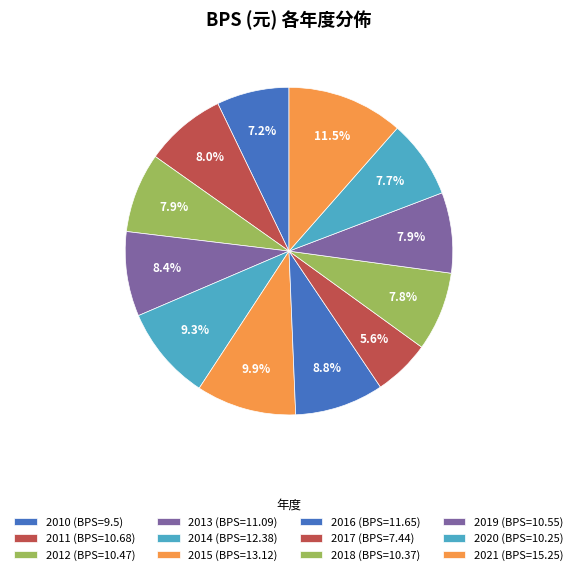

Does 2018 represent more than half of the total?

No